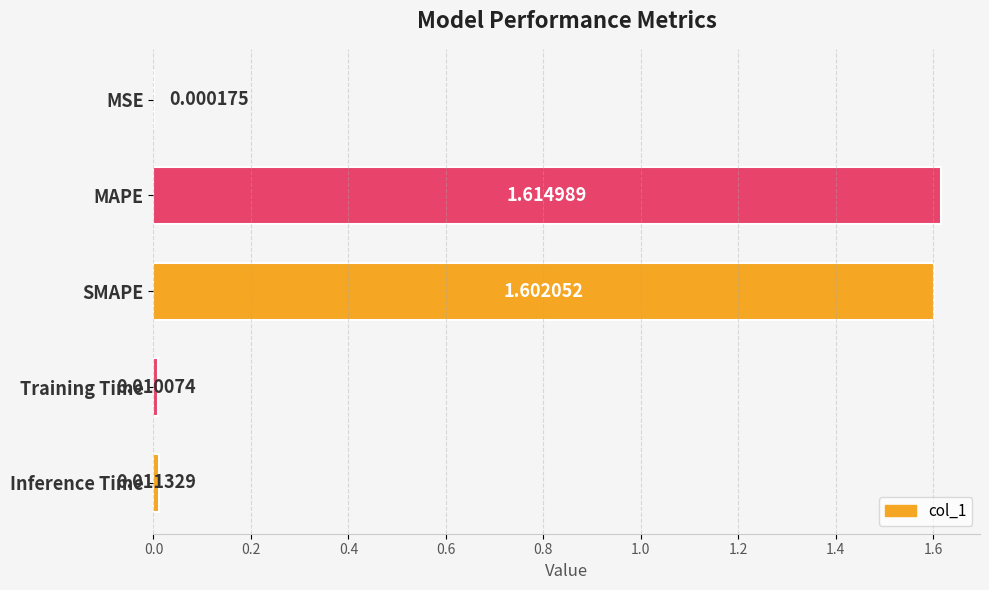

Where is the data nearest to the value 0?

MSE